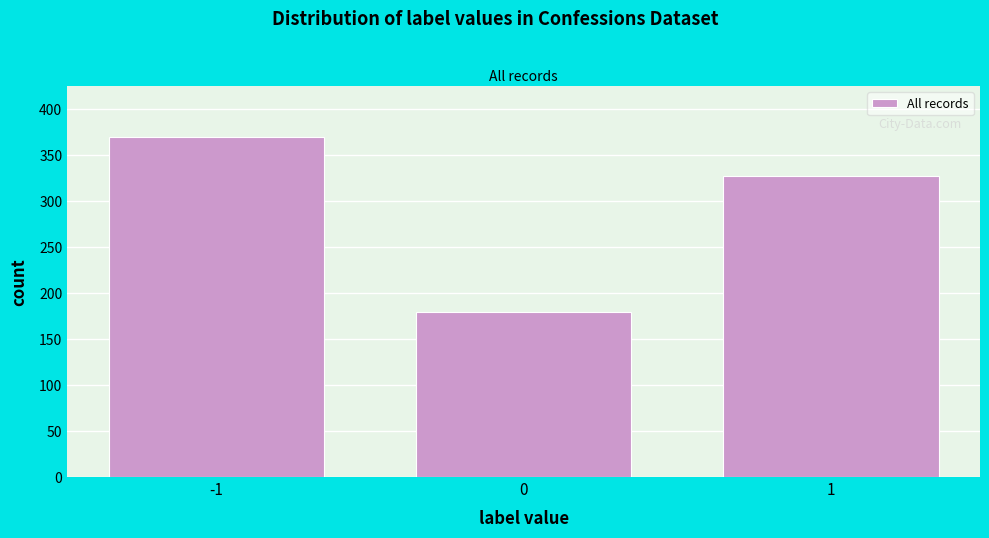

Reading left to right, what are all the values shown in this chart?

370	180	328